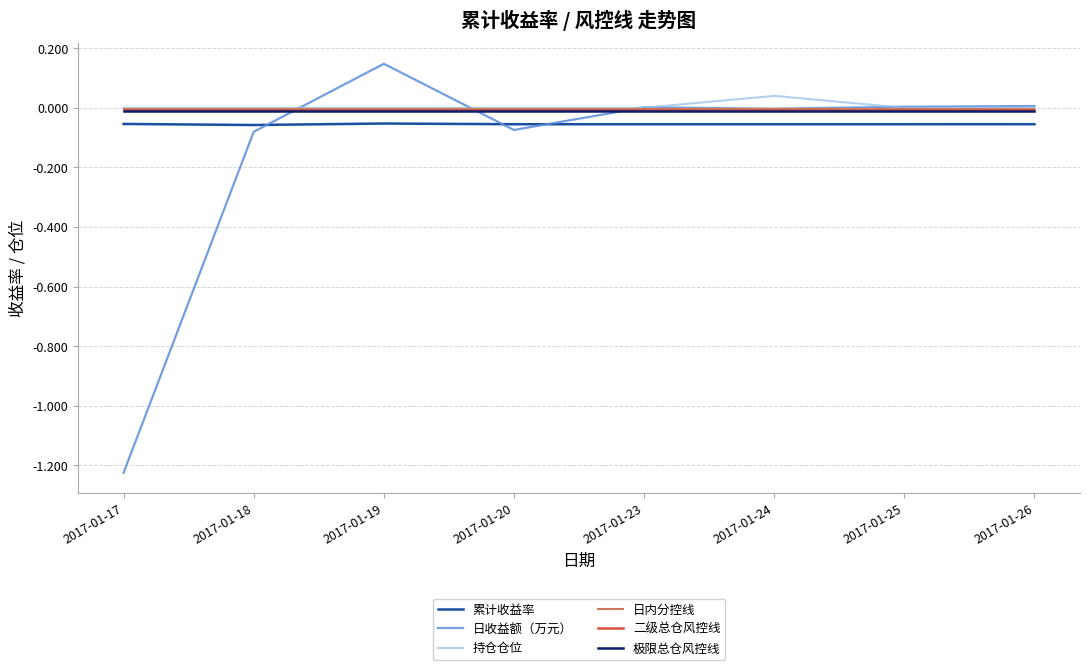

Which series ends up on top after the final intersection of 累计收益率 and 日收益额（万元）?

日收益额（万元）